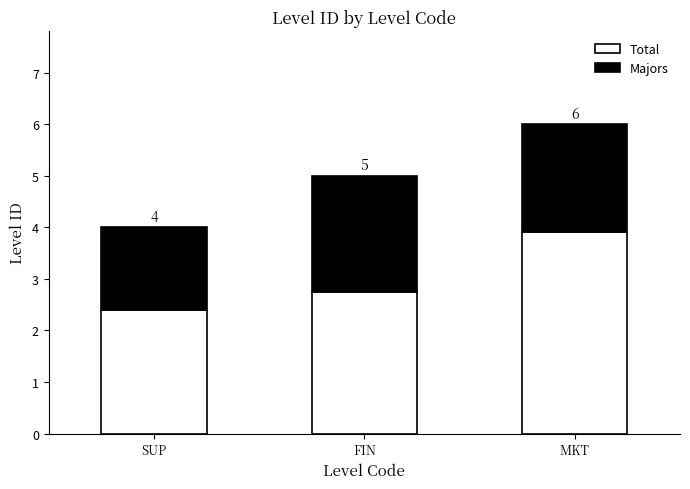

What are all the series names shown in the legend?

Total, Majors